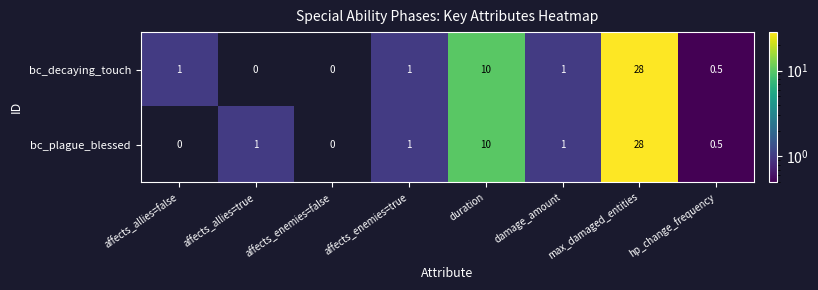

True or false: bc_plague_blessed has a value of 0.0 at affects_allies=false.

True